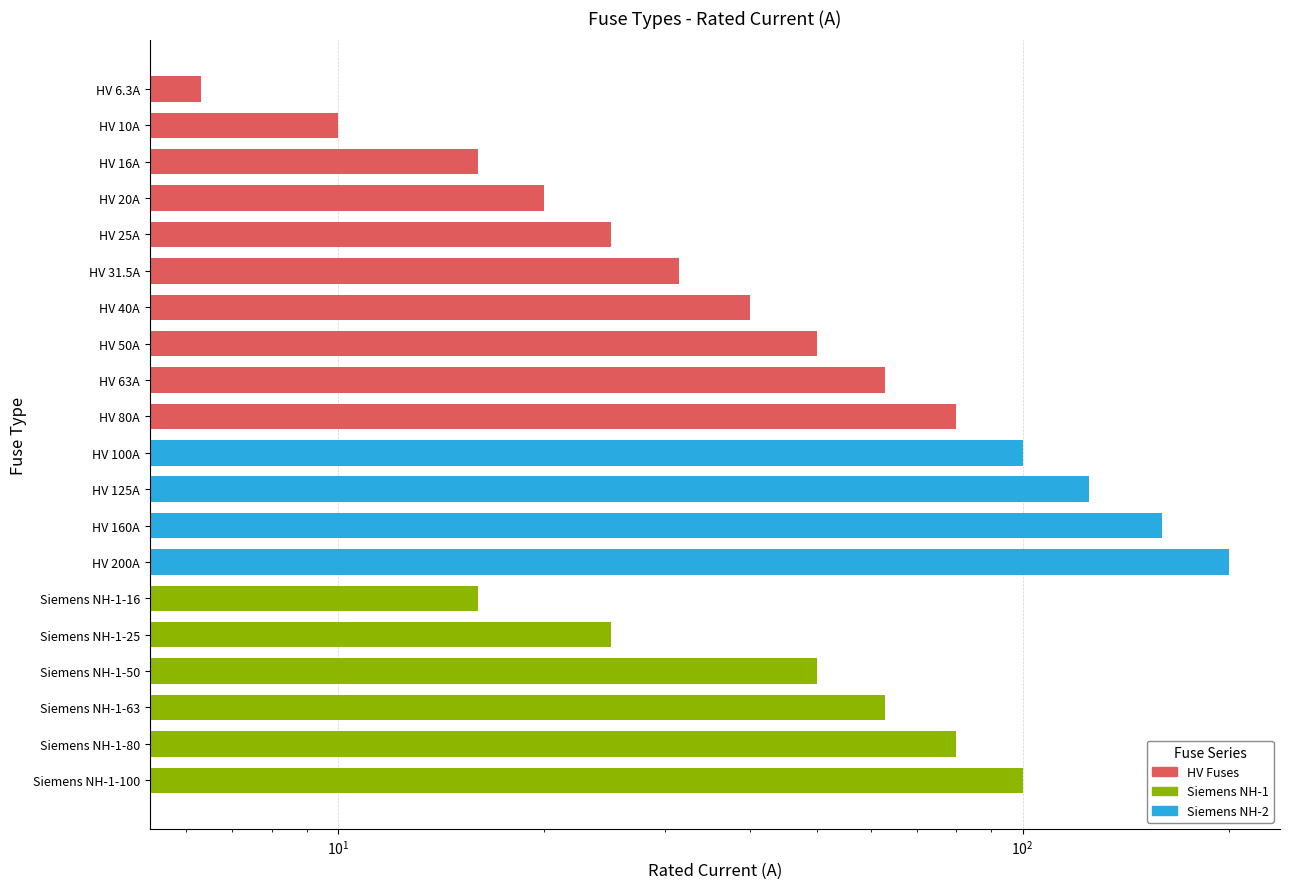

Where does the data first go above 50?

HV 63A